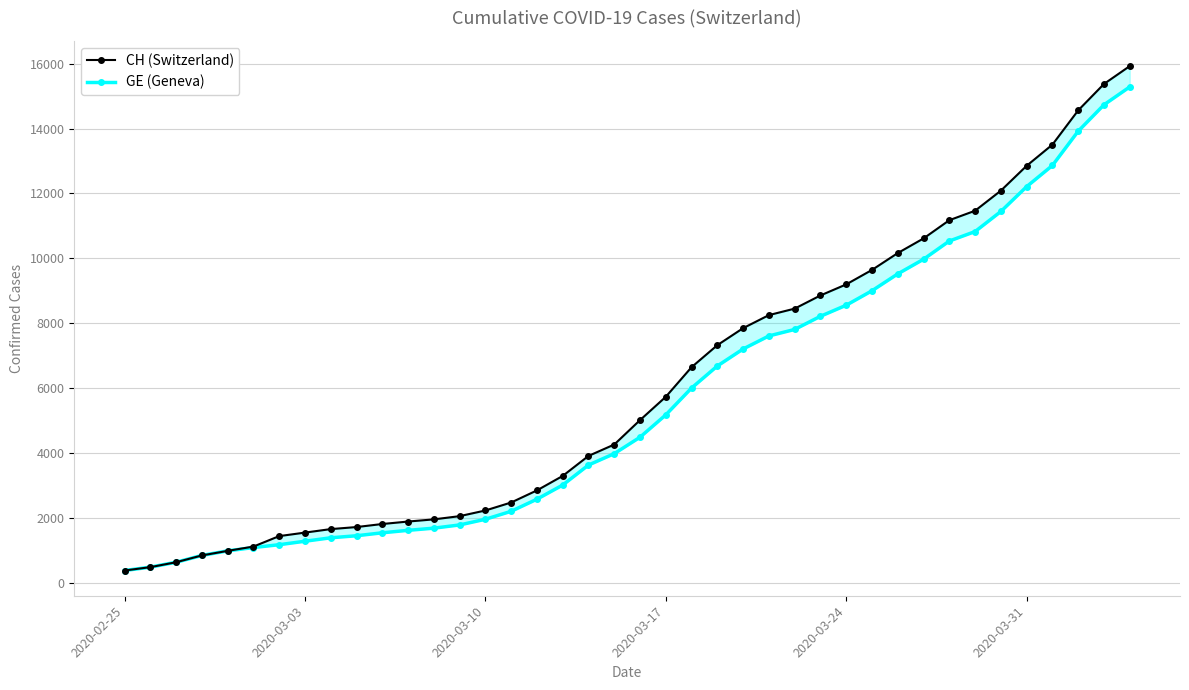

Count the number of categories in the chart.

40